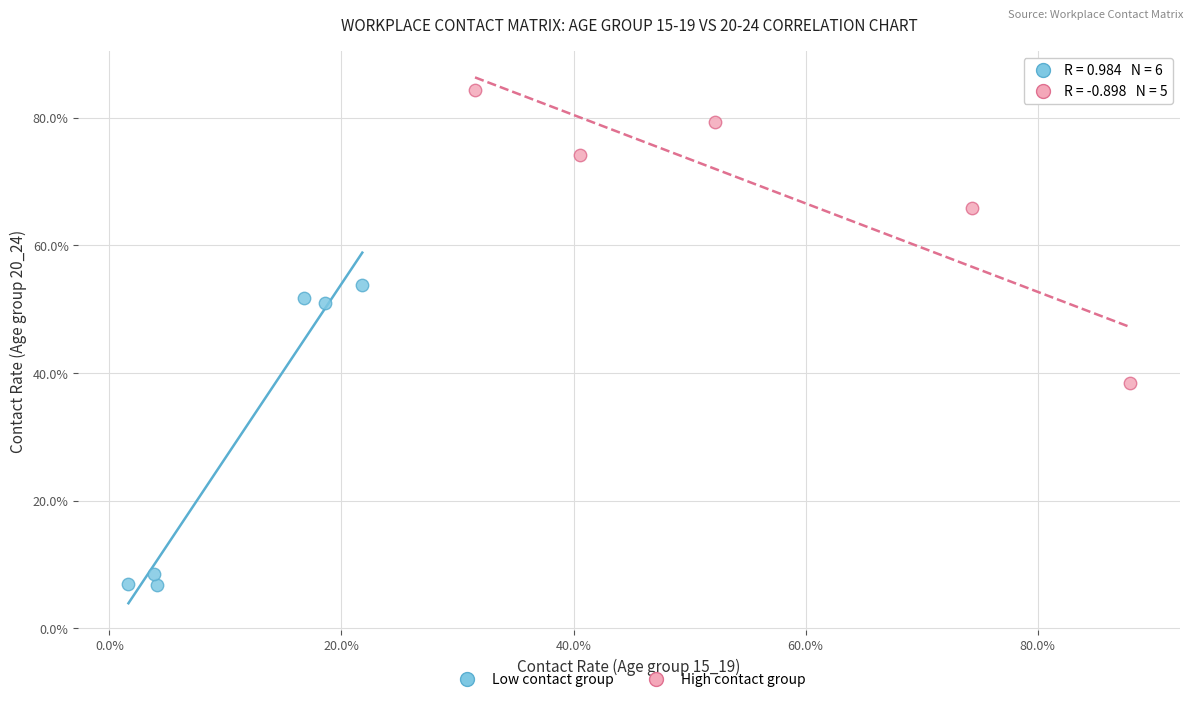

Which series contains the highest Y value?

High contact group